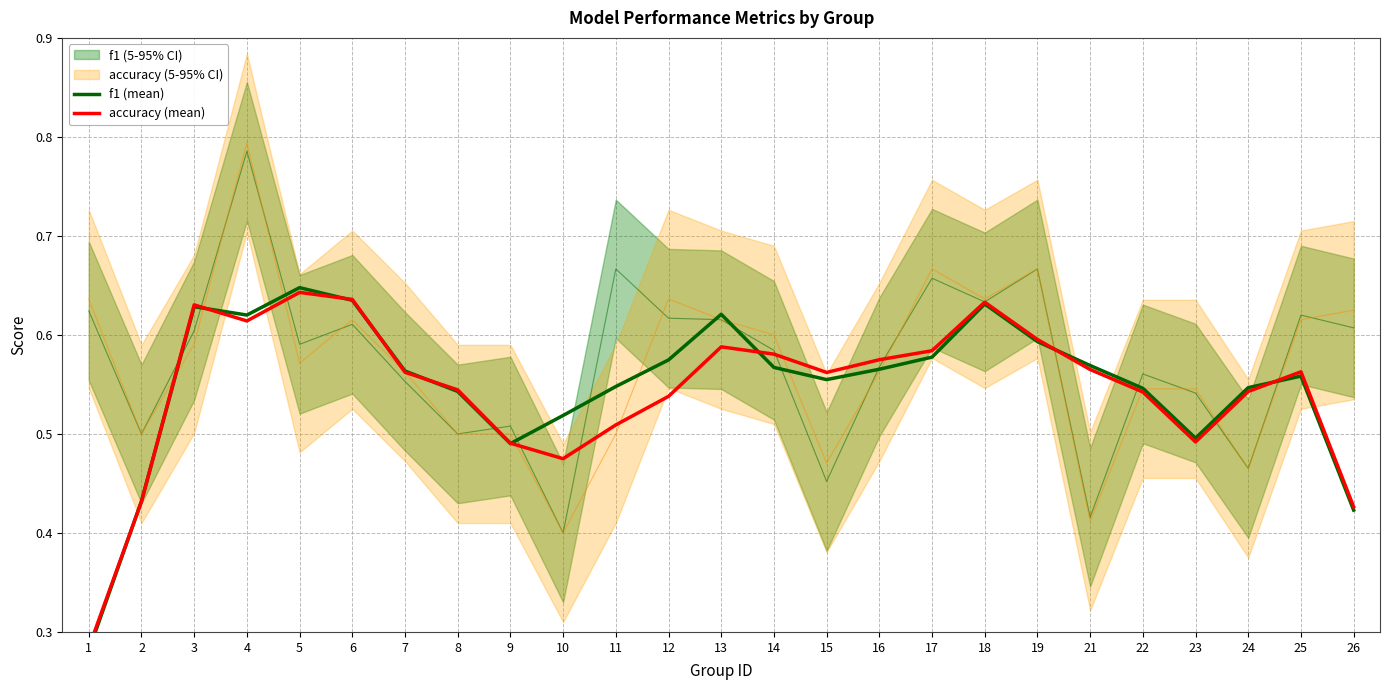

Rank the series by their average value, from lowest to highest.

accuracy (mean), f1 (mean)